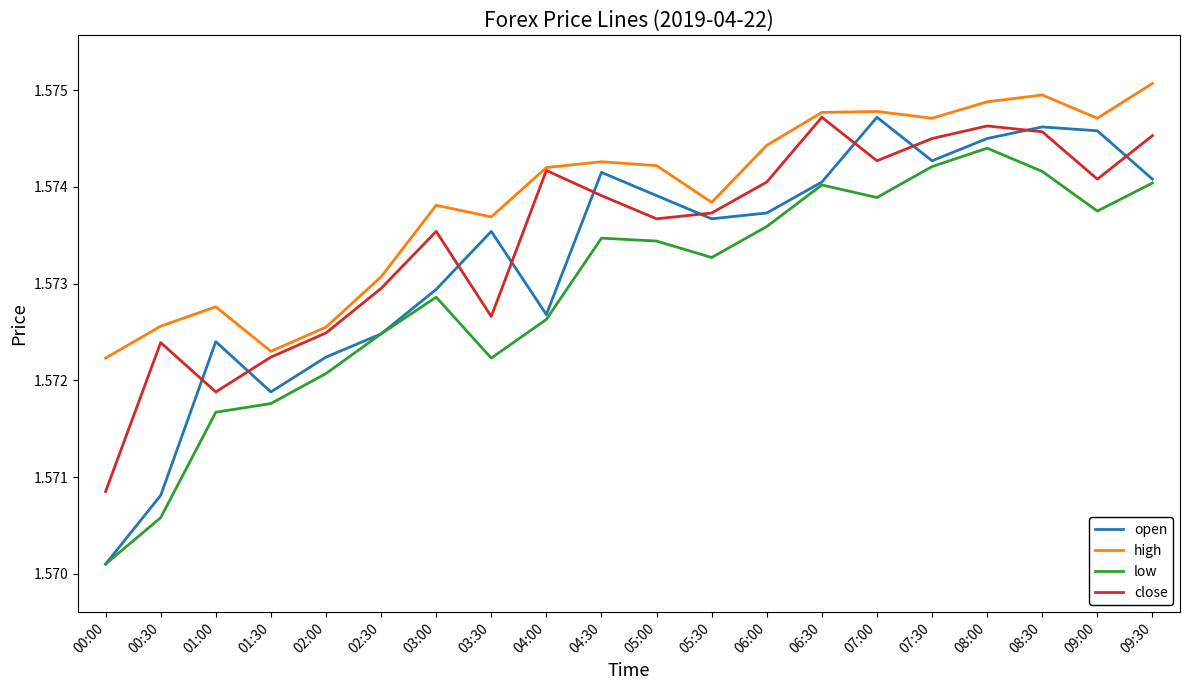

Which series changed the most between 00:30 and 09:00?

open